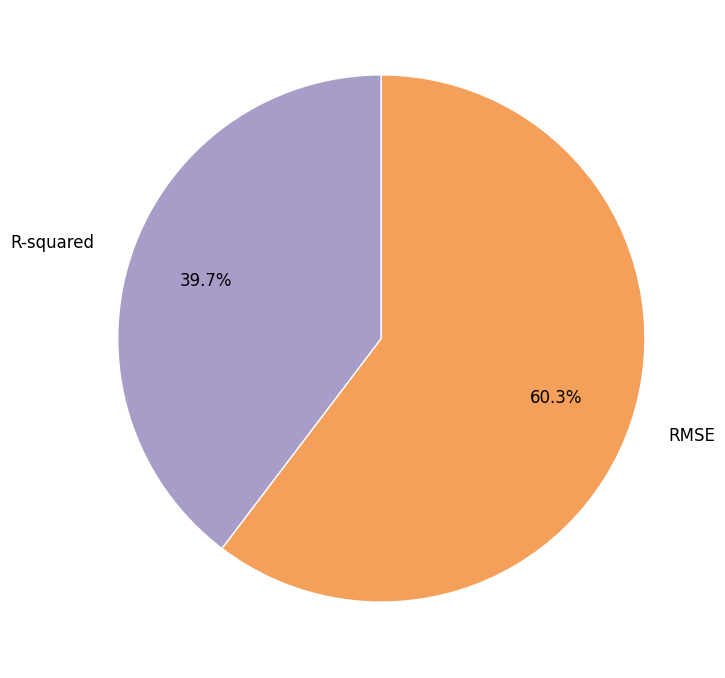

How much of the chart is everything except RMSE?

39.7%